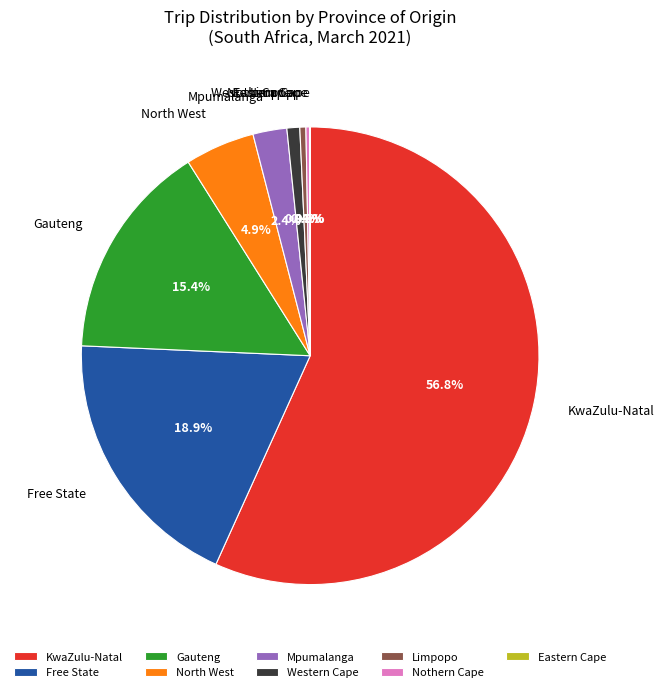

What is the total percentage of Nothern Cape and Western Cape?

1.2%